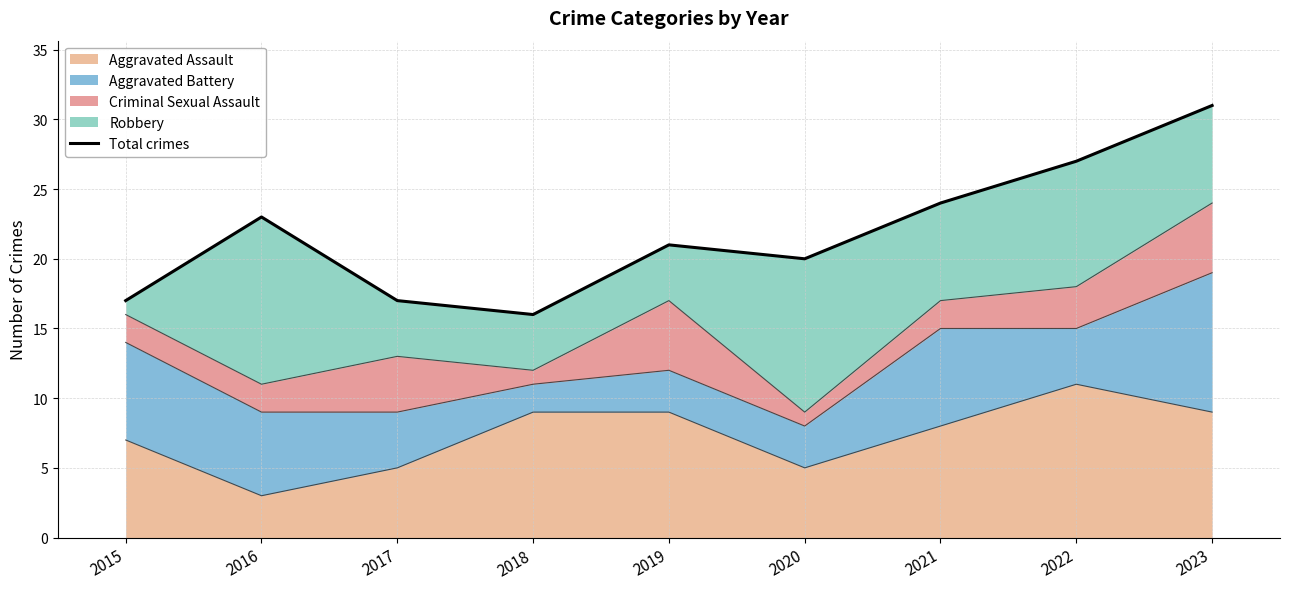

What is the greatest value displayed?

31